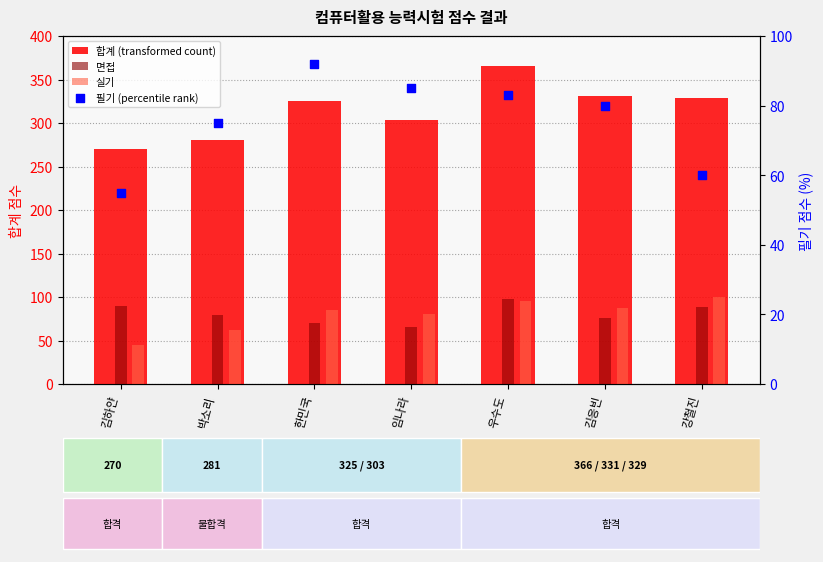

At how many categories does at least one series exceed 235?

7